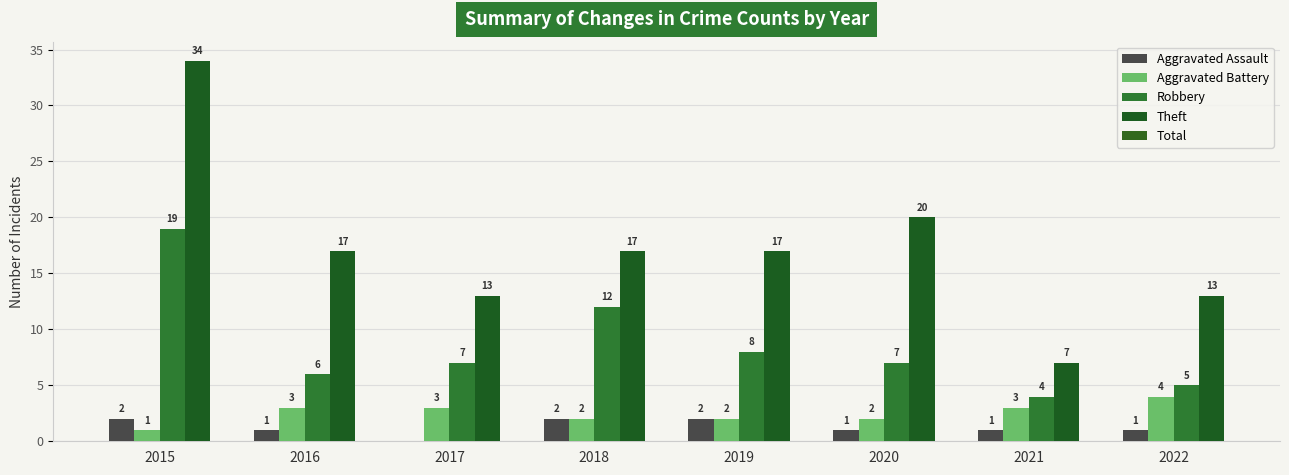

How many data points does each series have?

8